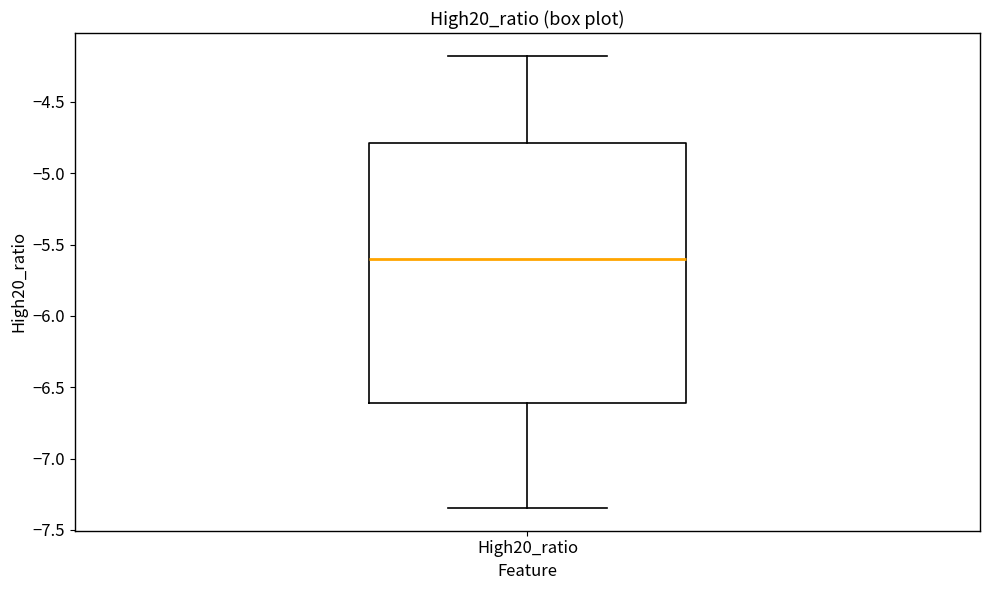

Transcribe this box plot: give where the median line is, the range the box spans, and where the two whiskers end, as read against the y-axis. The values are not printed on the chart, so give them approximately, as read against the axis.

median -5.60, box -6.60 to -4.80, whiskers -7.35 to -4.20